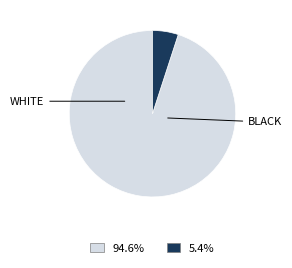

Does any single category account for the majority?

Yes